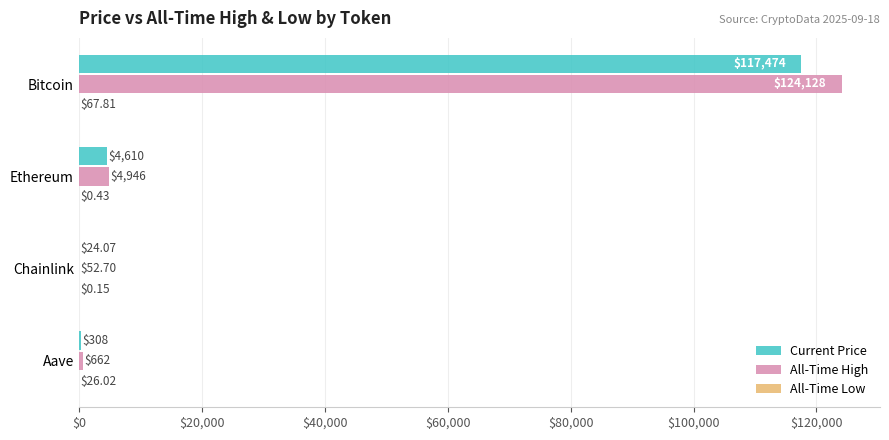

At which category does the chart reach its peak across all series?

Bitcoin